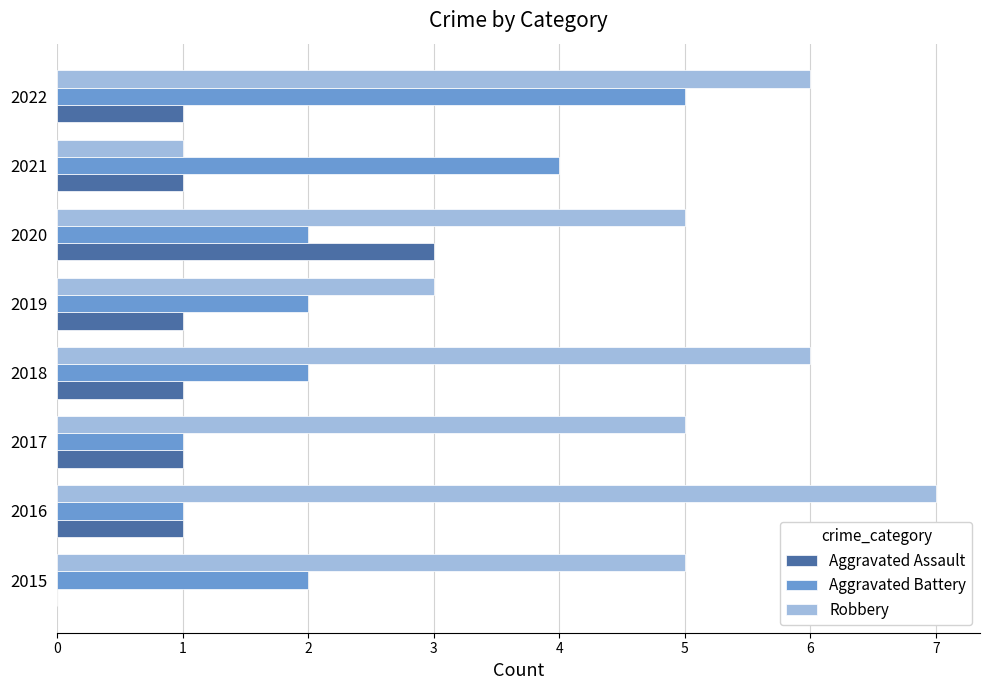

What is the sum of all Aggravated Battery values?

19